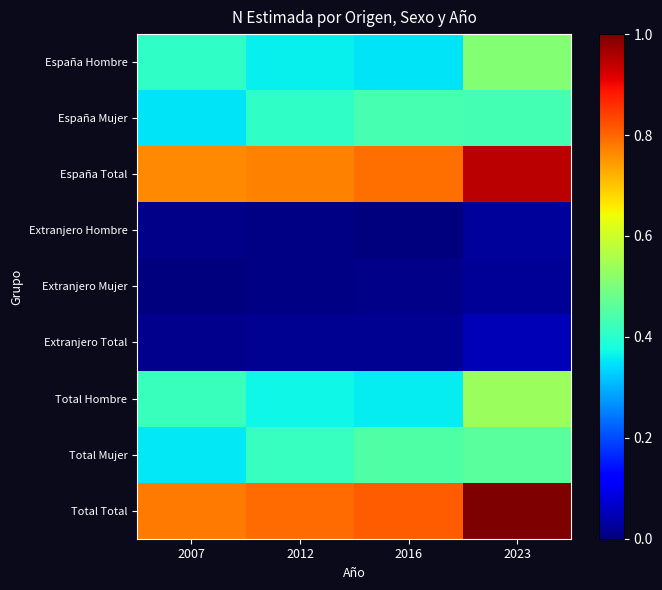

Which series has the widest spread of values?

Total Total